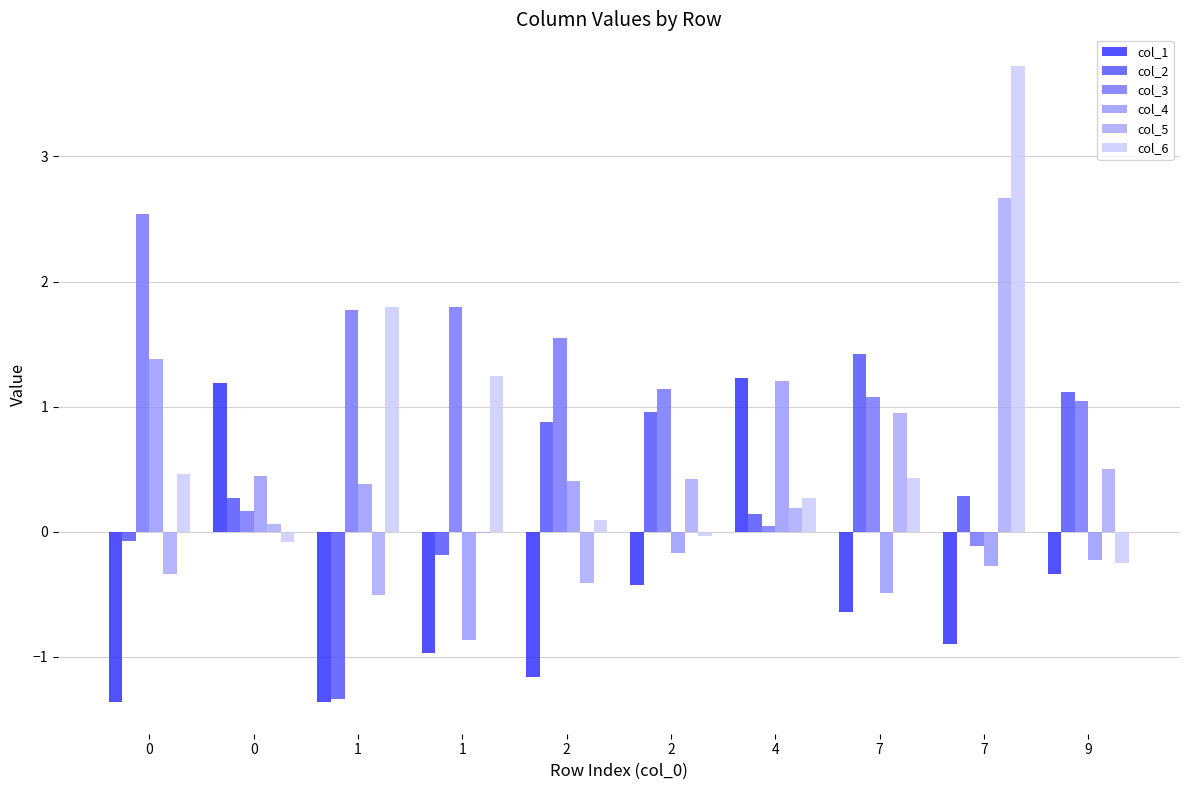

Are the bars grouped side by side (vs. stacked)?

Yes